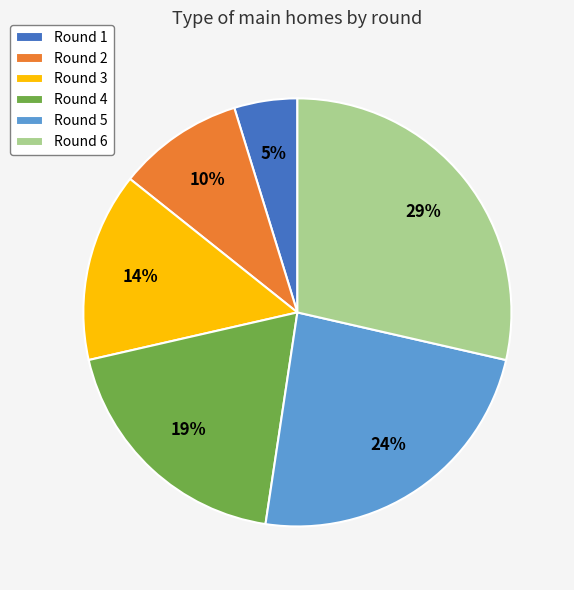

Rank the categories by value from highest to lowest.

Round 6, Round 5, Round 4, Round 3, Round 2, Round 1